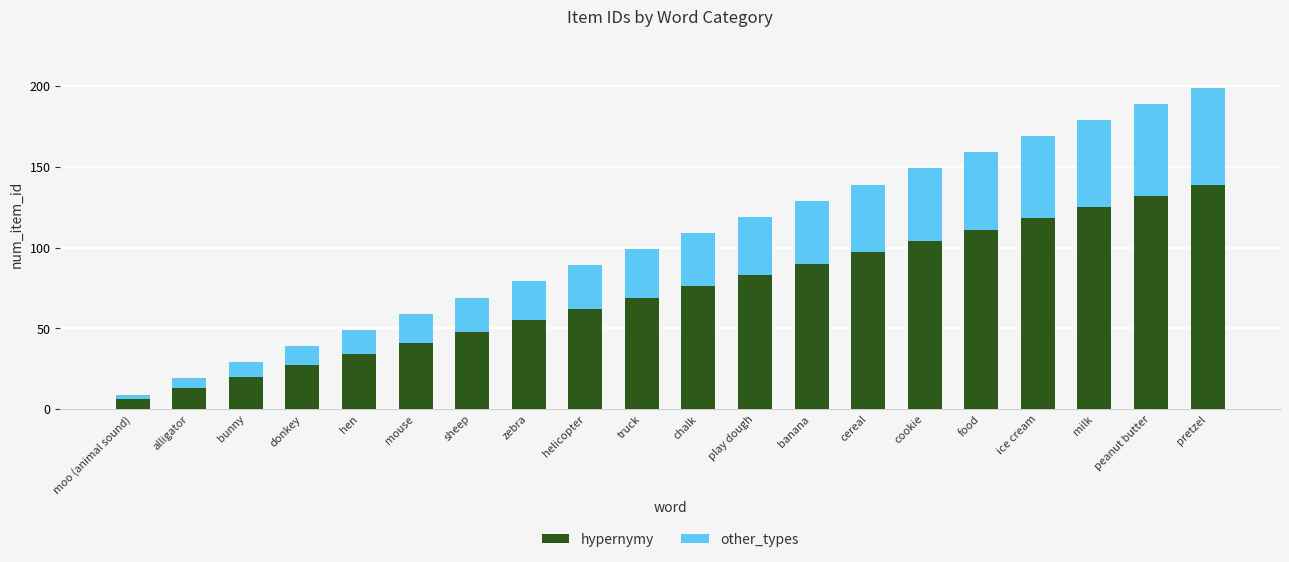

True or false: hypernymy has a value of 125 at milk.

True